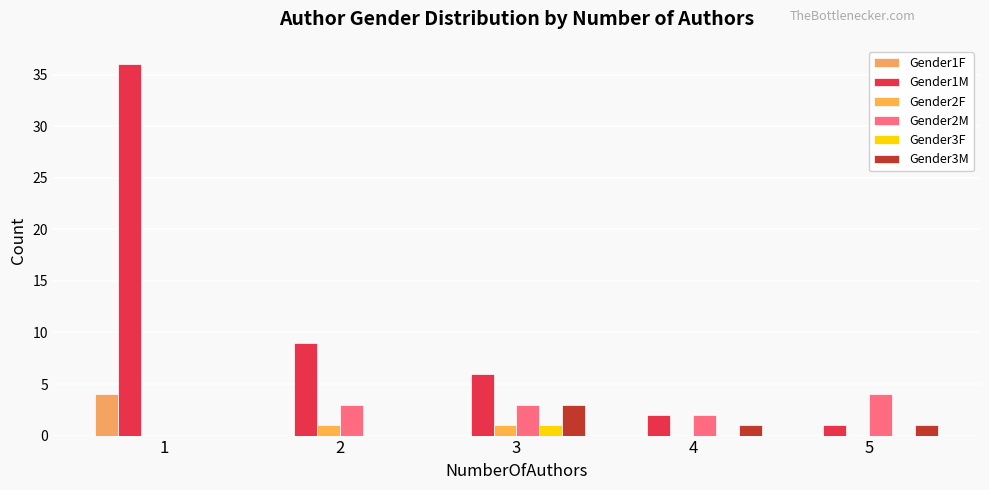

Are the bars horizontal?

No